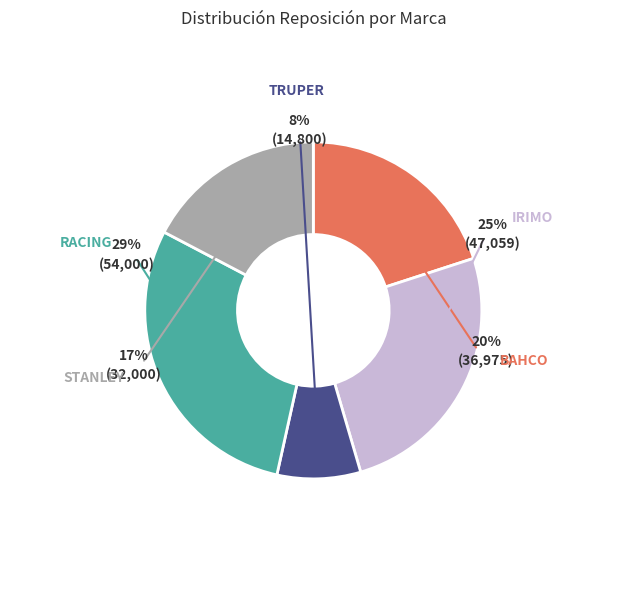

What percentage is the STANLEY slice, to the nearest percent?

17%